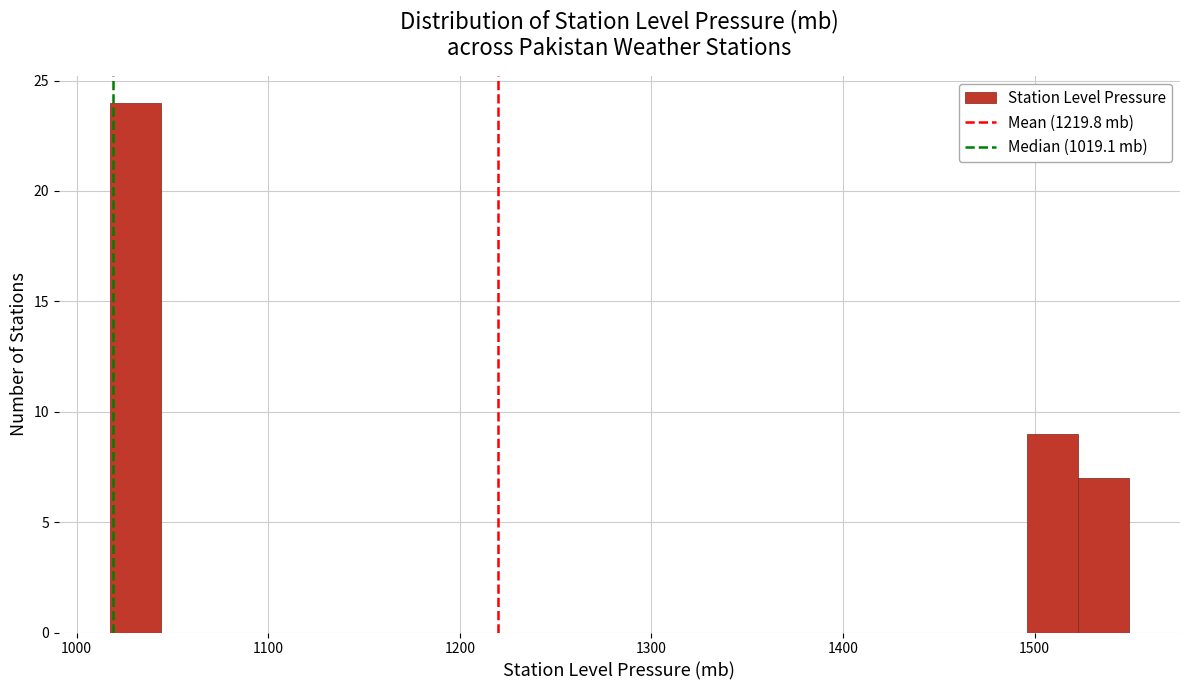

Read against the x-axis, roughly where is the centre of the tallest bar?

1030